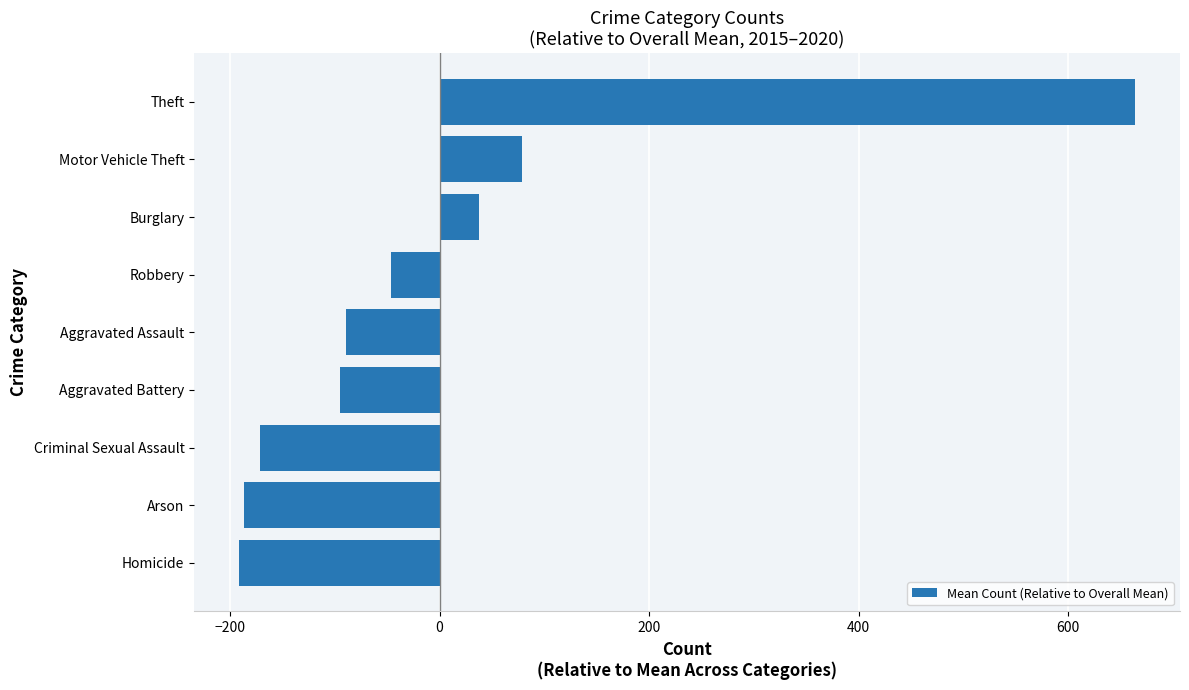

Reading bottom to top, extract all data points from this chart.

Homicide=-191.5	Arson=-187.0	Criminal Sexual Assault=-171.3	Aggravated Battery=-95.2	Aggravated Assault=-89.5	Robbery=-46.2	Burglary=37.7	Motor Vehicle Theft=78.8	Theft=664.2